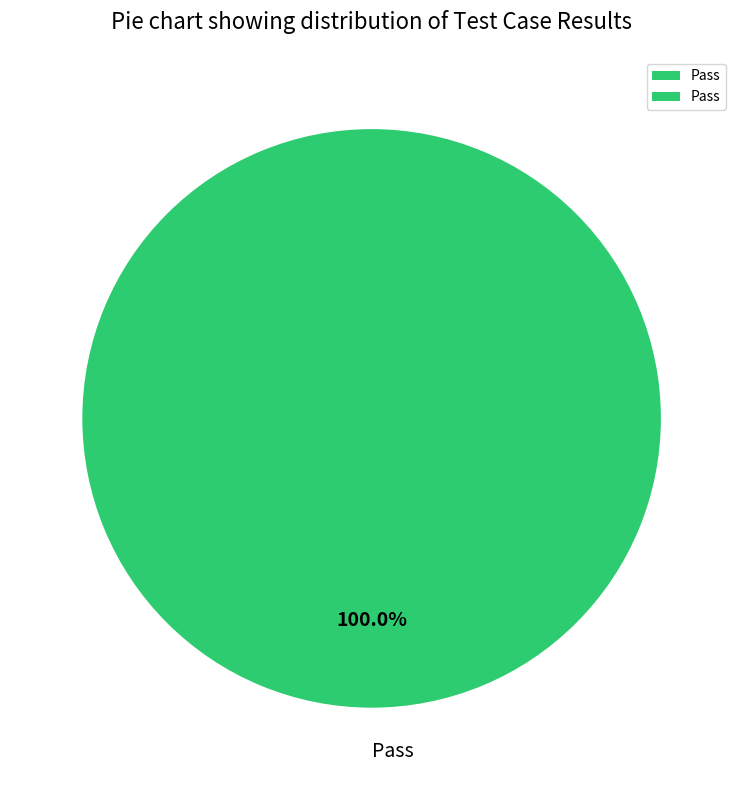

Is there any slice that represents more than half of the pie?

Yes